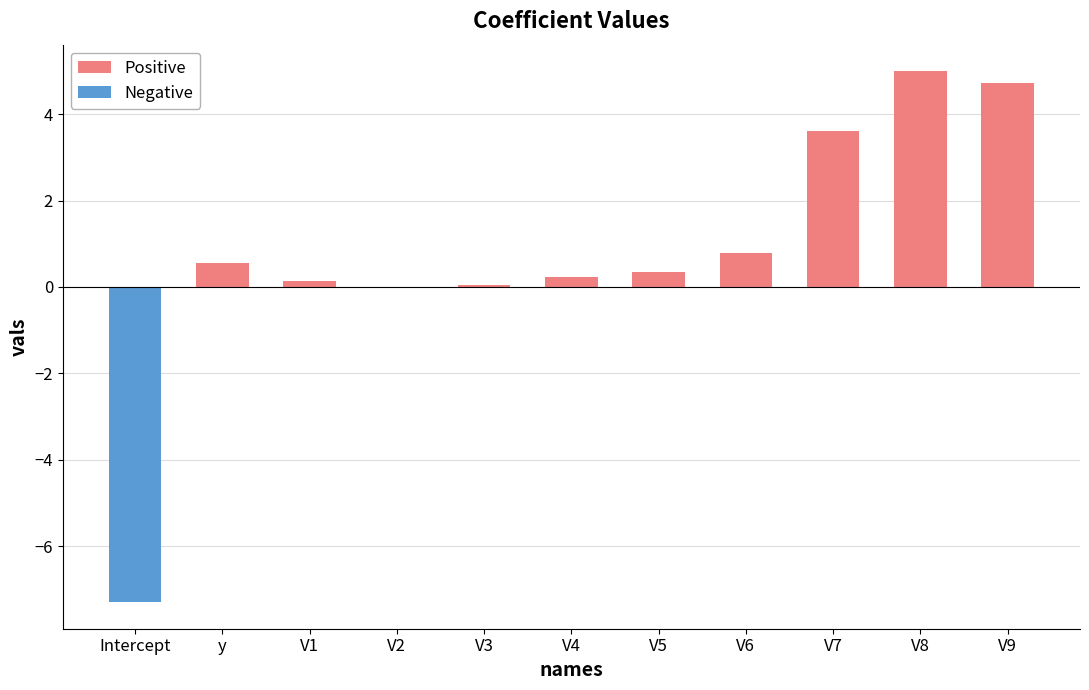

What is the sum of all Positive values?

15.4